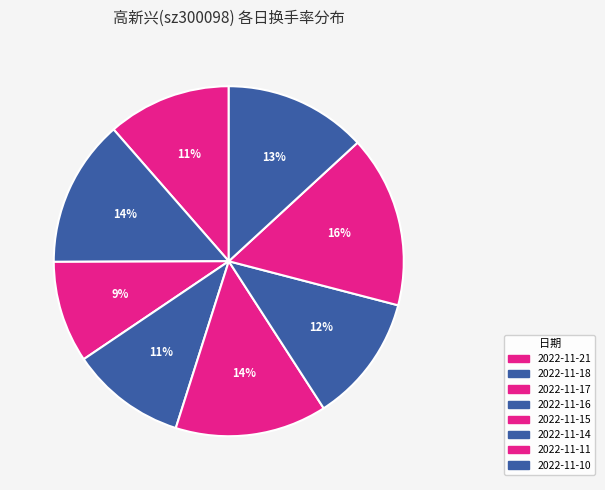

Rank the categories by value from lowest to highest.

2022-11-17, 2022-11-16, 2022-11-21, 2022-11-14, 2022-11-10, 2022-11-18, 2022-11-15, 2022-11-11